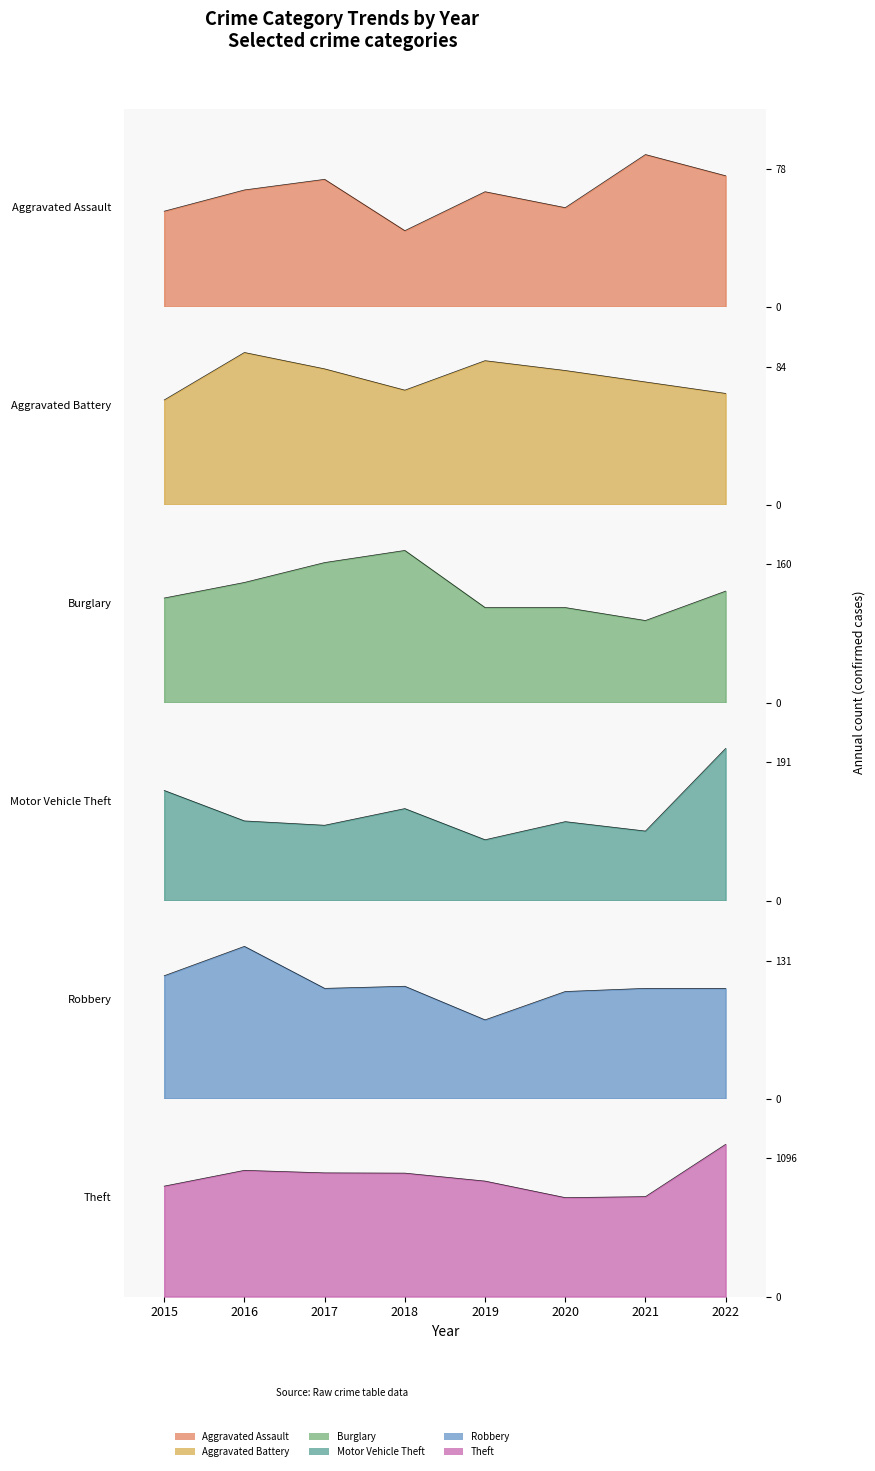

What is the highest value of the Robbery series?

145